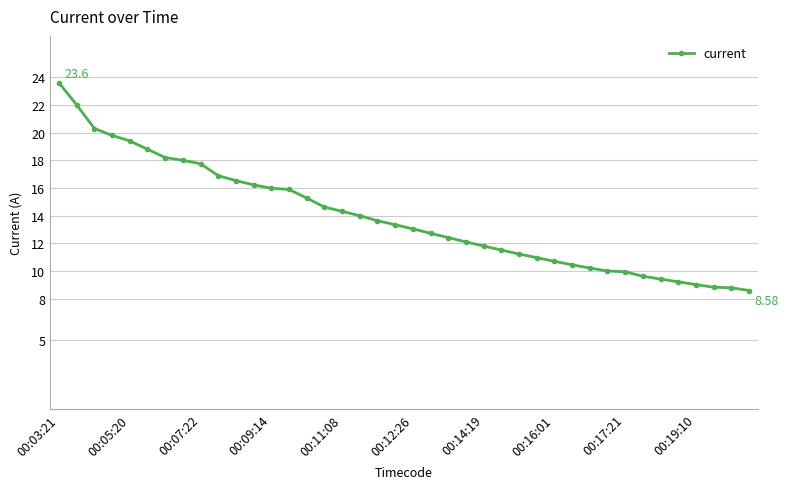

What is the difference between the maximum and minimum values?

15.0